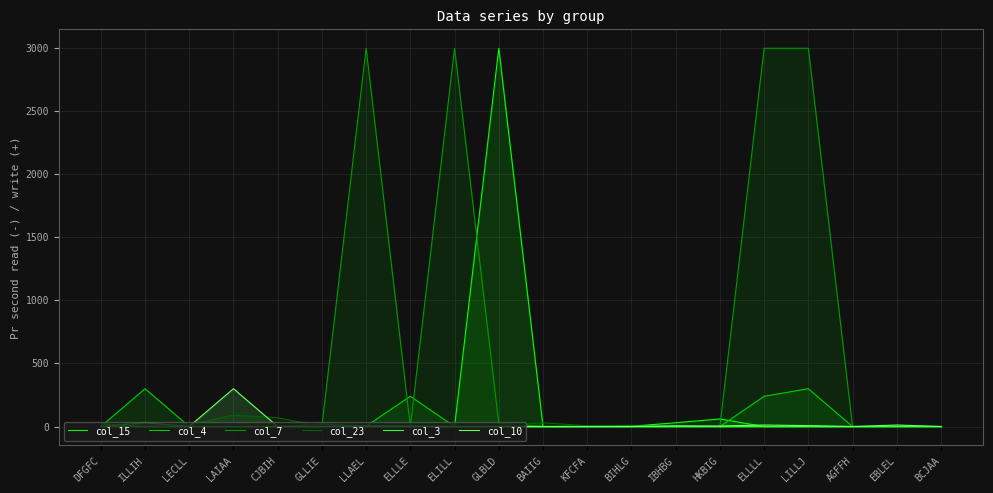

Rank the series at ELLLL from lowest to highest value.

col_15, col_23, col_3, col_10, col_4, col_7